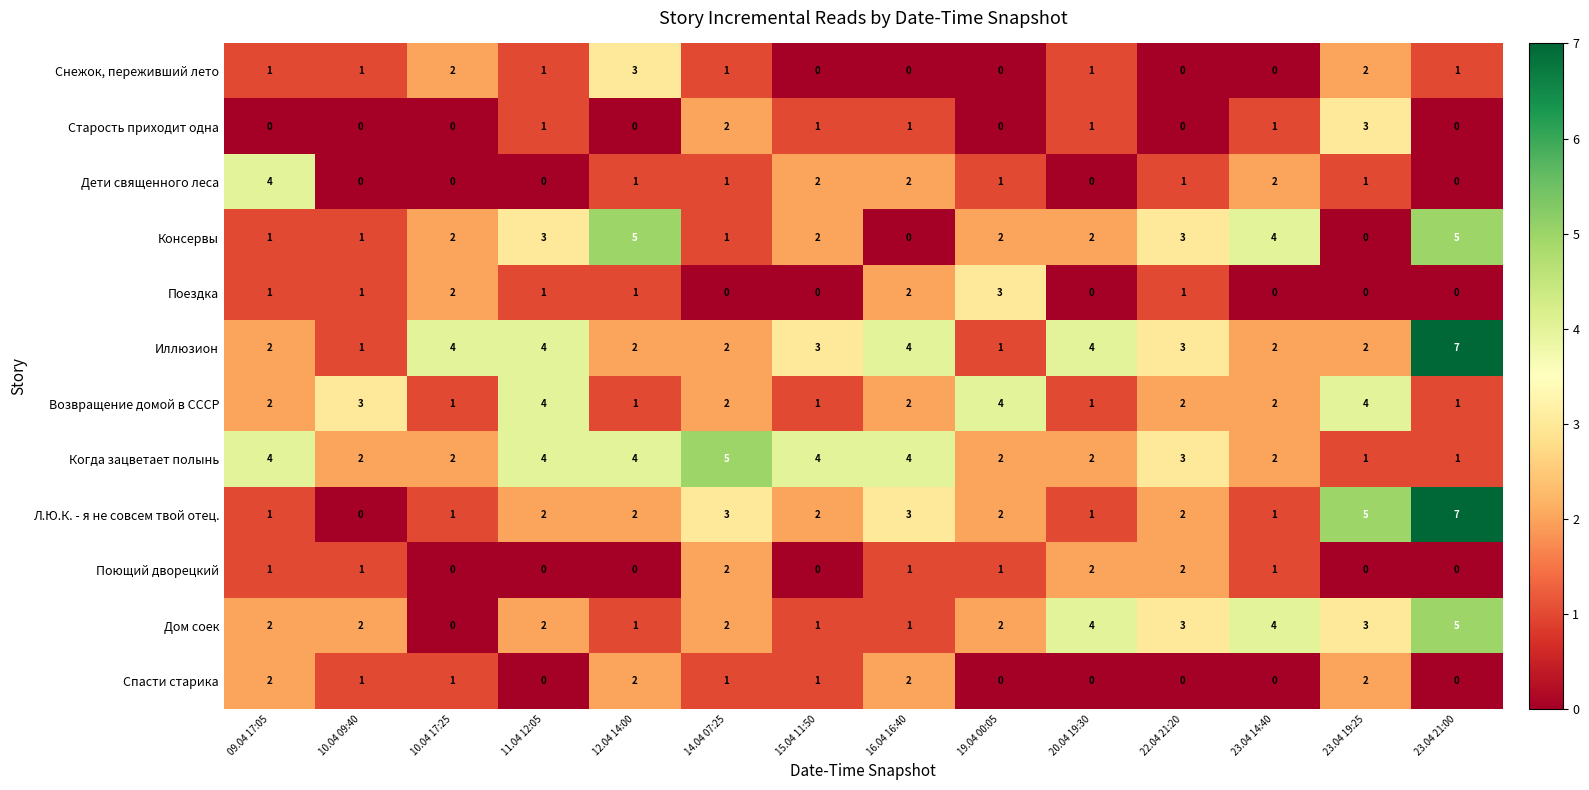

Is it true that Л.Ю.К. - я не совсем твой отец. equals 3 at 22.04 21:20?

False